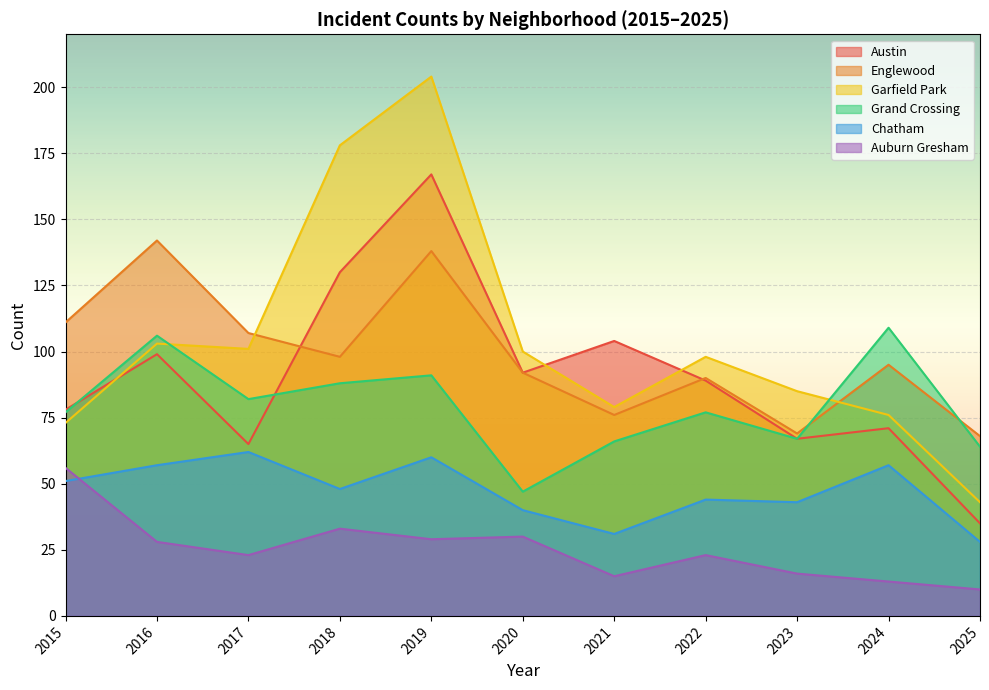

List the series in order of their peak value, lowest first.

Auburn Gresham, Chatham, Grand Crossing, Englewood, Austin, Garfield Park